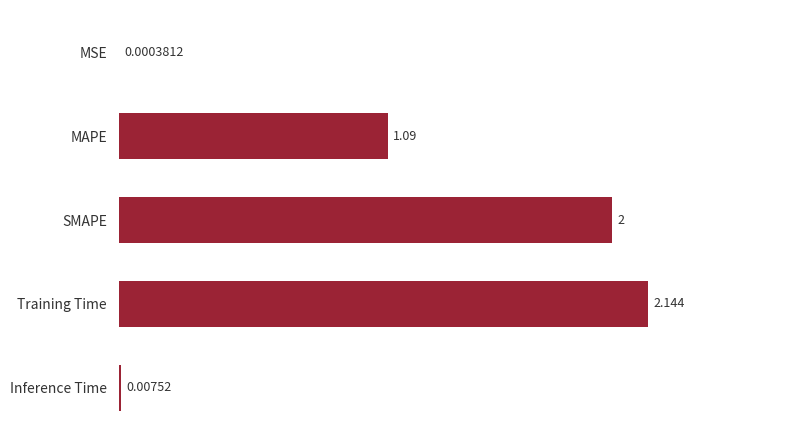

Between Training Time and MAPE, which is larger?

Training Time